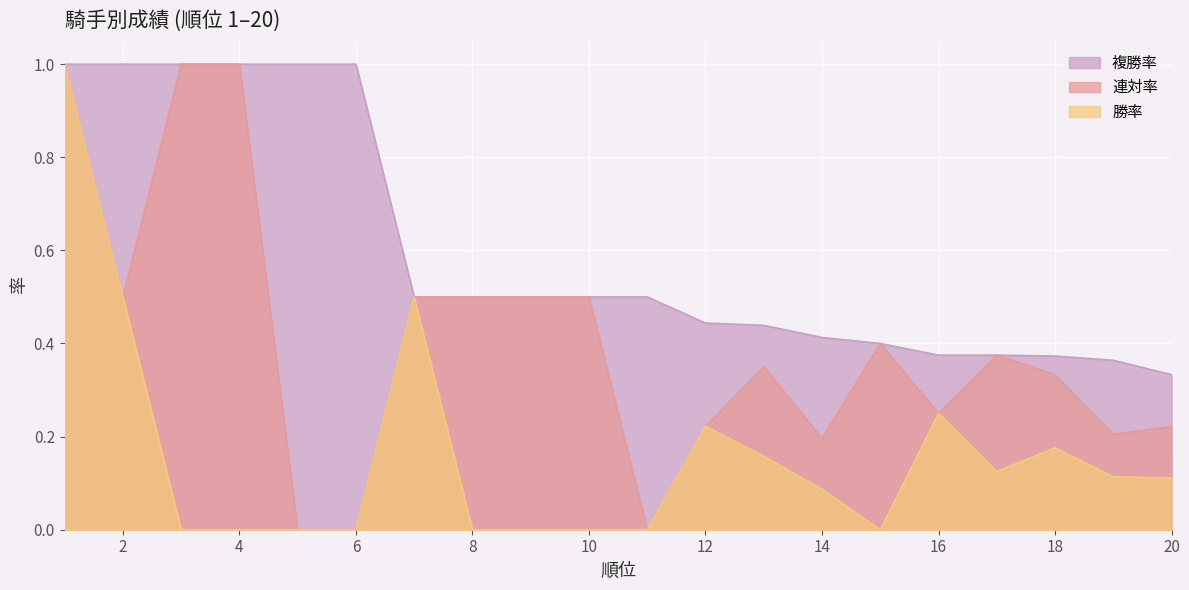

At which category does 連対率 reach its first local valley?

2